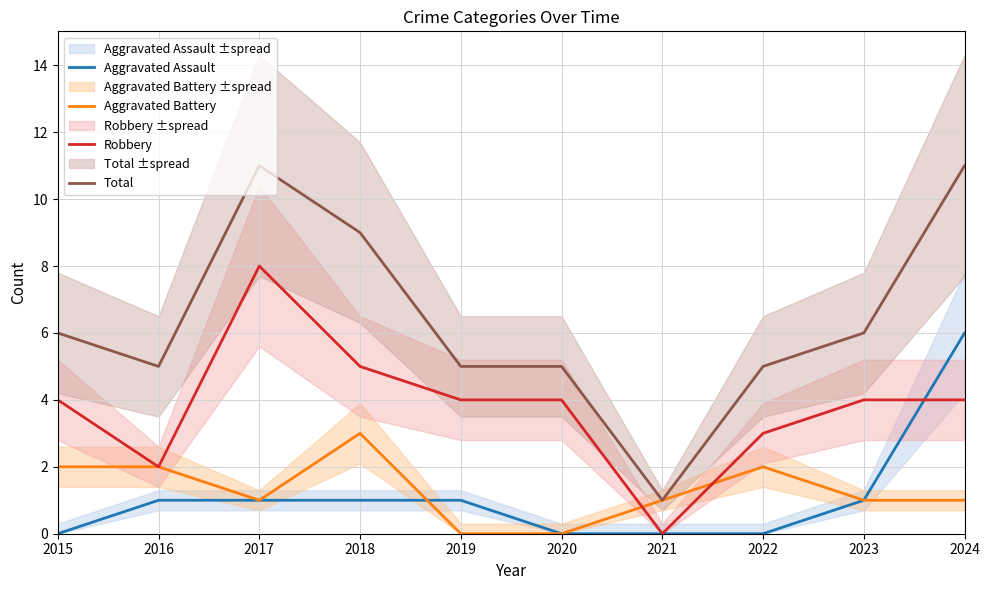

At 2020, list the series in order from largest to smallest.

Total, Robbery, Aggravated Assault, Aggravated Battery